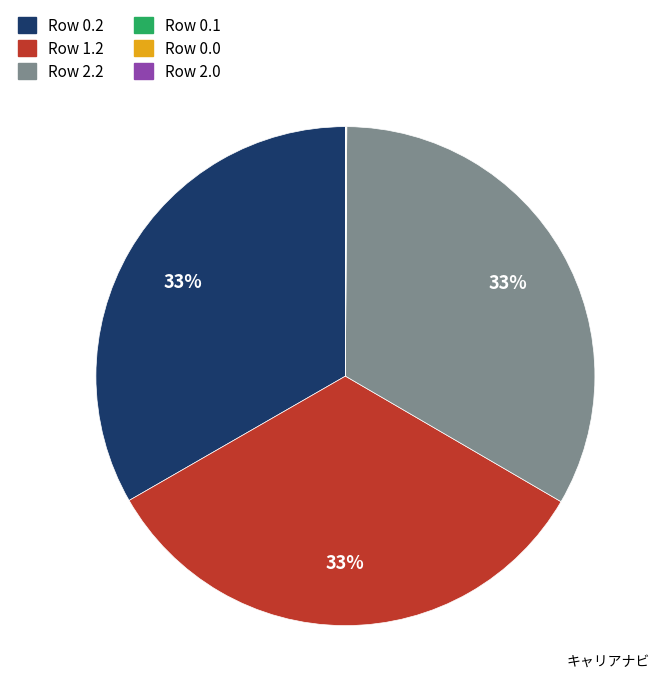

To the nearest percent, what is the difference between the largest and smallest slice percentages?

33%